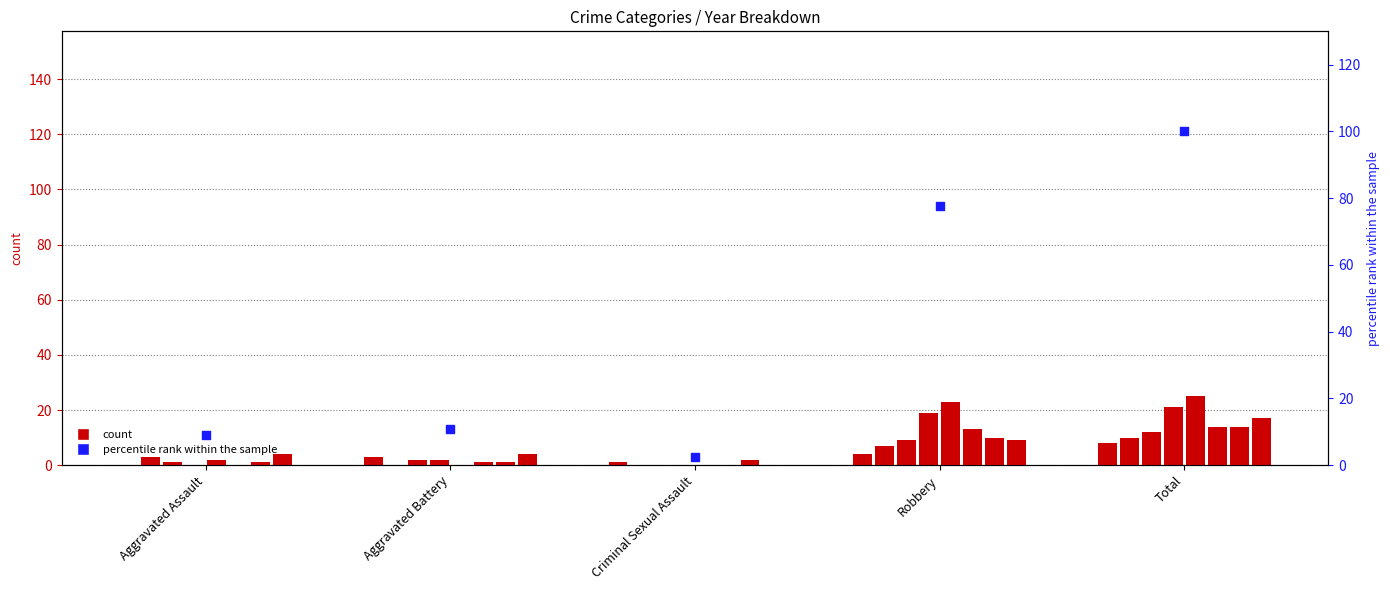

Approximately how many times larger is the value at Aggravated Battery compared to Total?

0.1